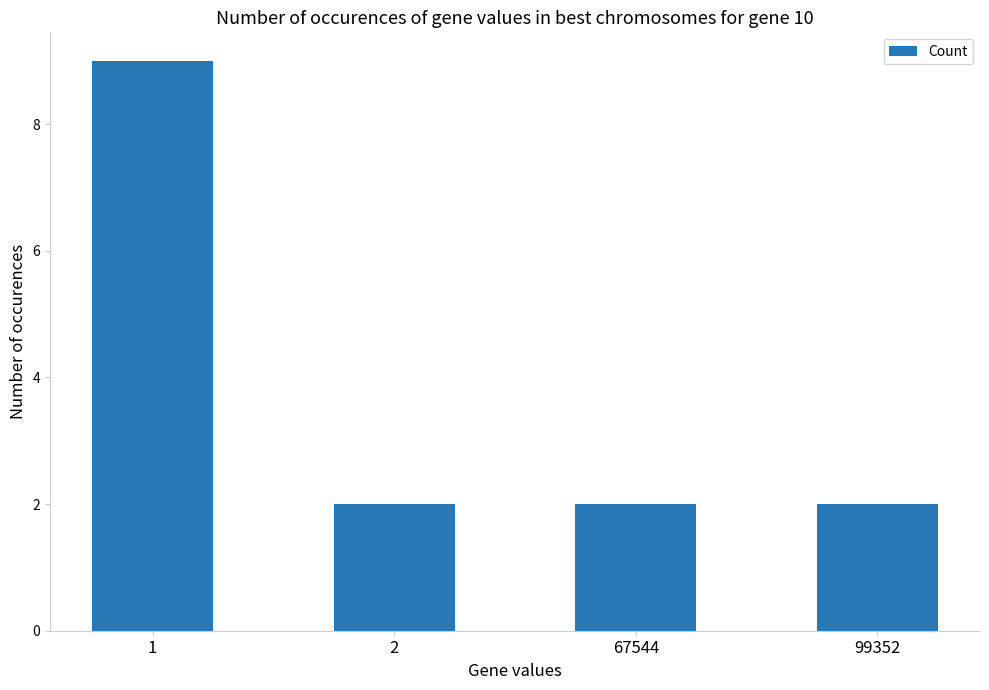

What is the sum of the values at 99352 and 2?

4